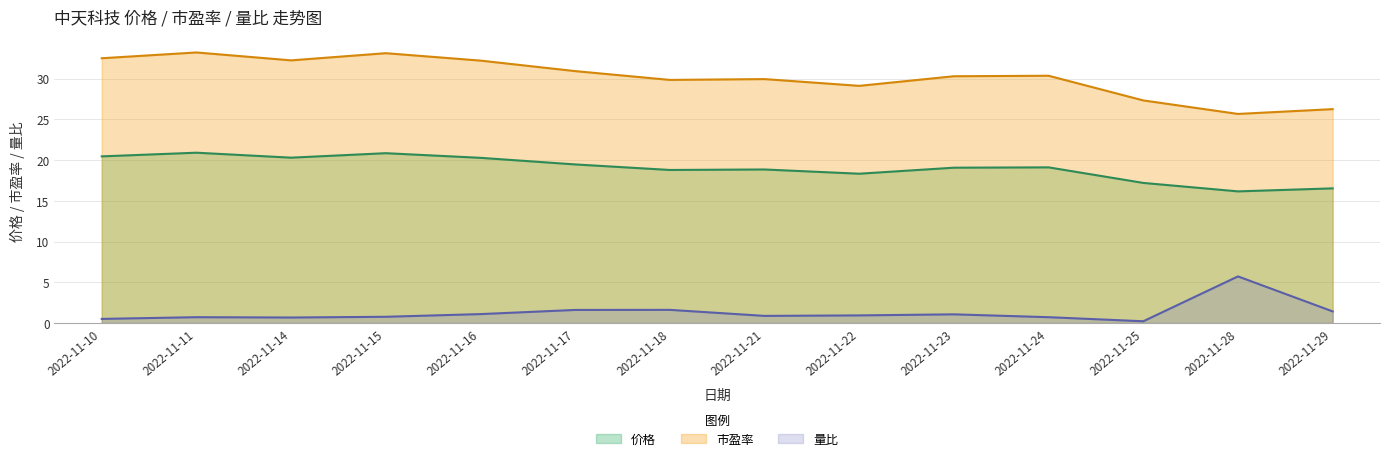

At which label does 价格 first exceed 19?

2022-11-10